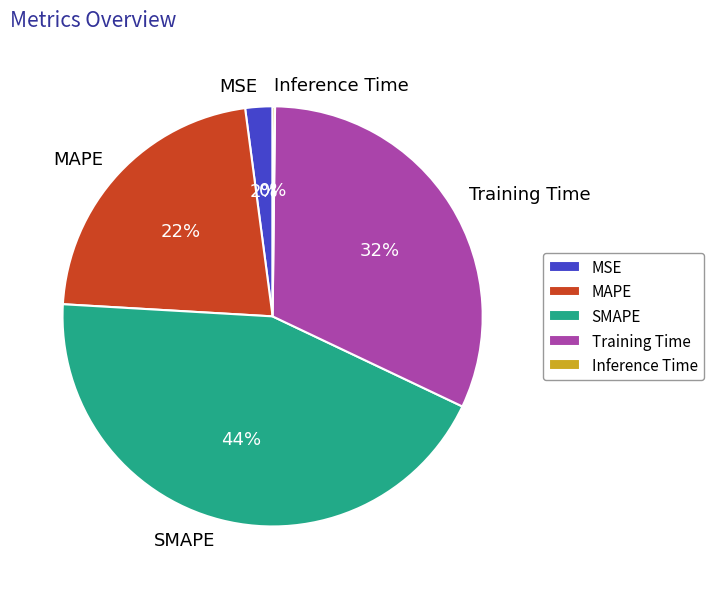

To the nearest percent, what portion does SMAPE represent?

44%